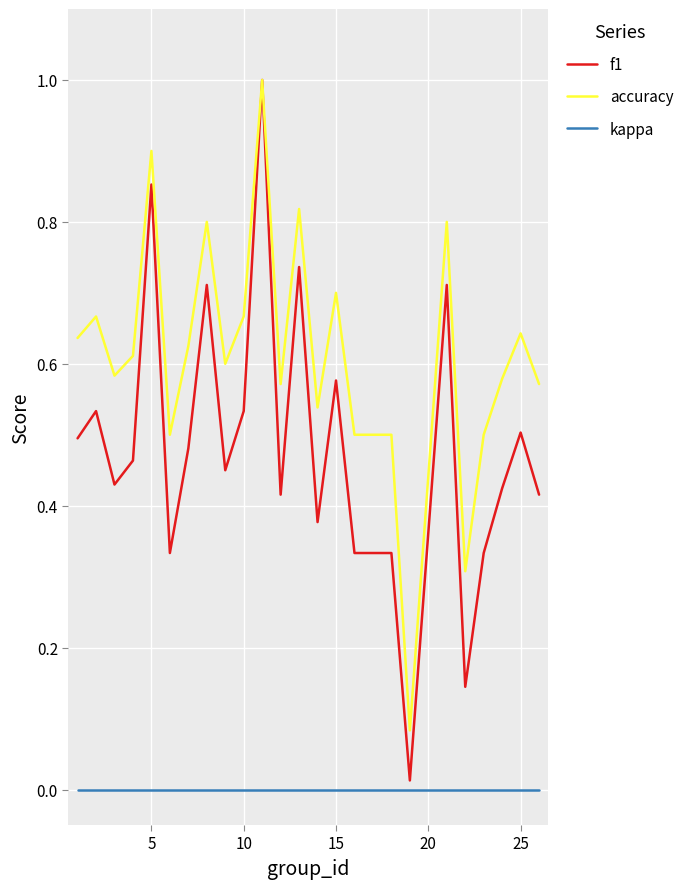

Which series has the largest range (max minus min)?

f1